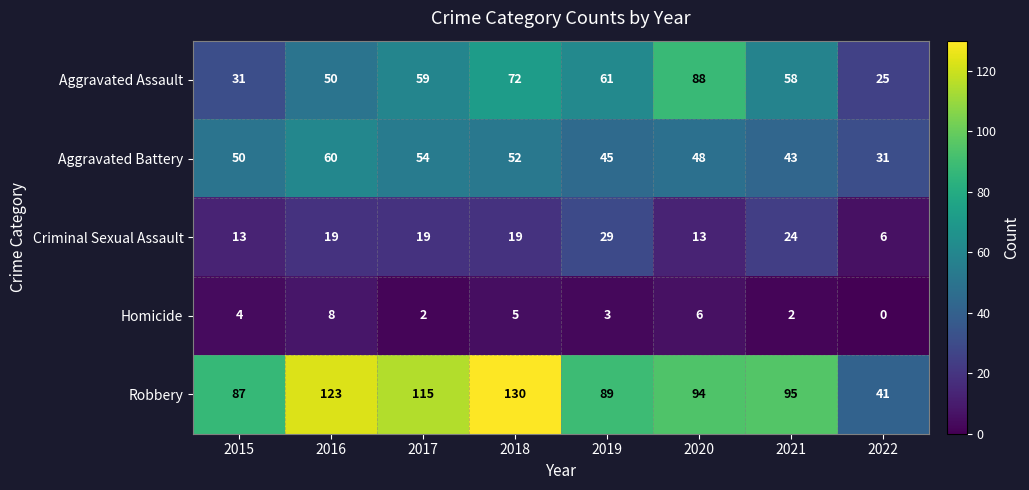

What is the highest value of the Homicide series?

8